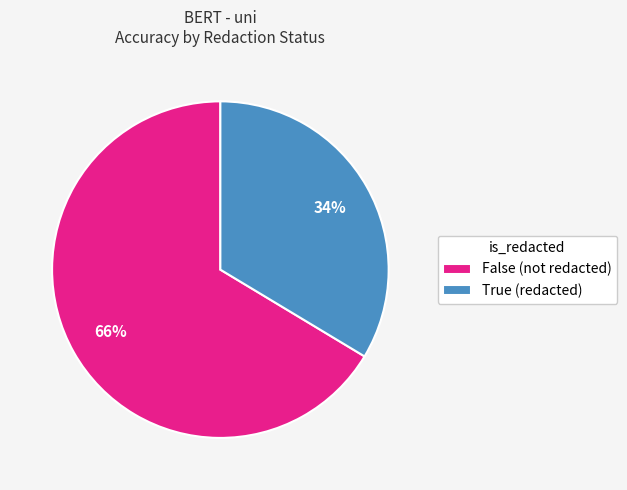

What is the largest slice in the pie chart?

False